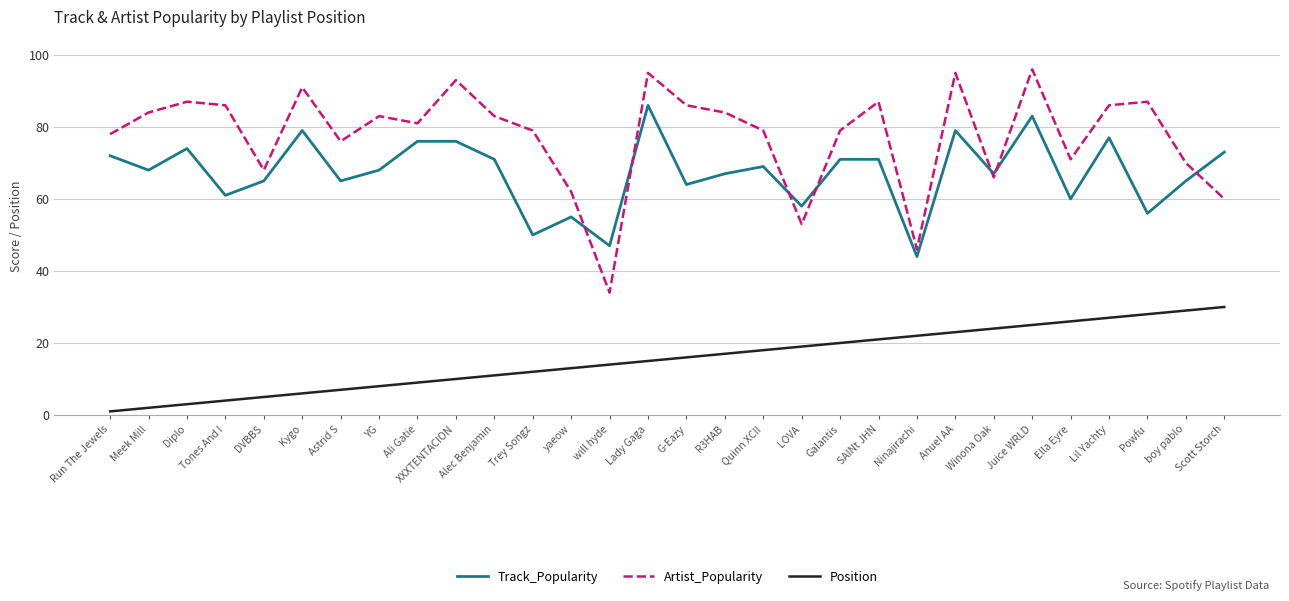

Rank the categories by Position value from lowest to highest.

Run The Jewels, Meek Mill, Diplo, Tones And I, DVBBS, Kygo, Astrid S, YG, Ali Gatie, XXXTENTACION, Alec Benjamin, Trey Songz, yaeow, will hyde, Lady Gaga, G-Eazy, R3HAB, Quinn XCII, LOVA, Galantis, SAINt JHN, Ninajirachi, Anuel AA, Winona Oak, Juice WRLD, Ella Eyre, Lil Yachty, Powfu, boy pablo, Scott Storch